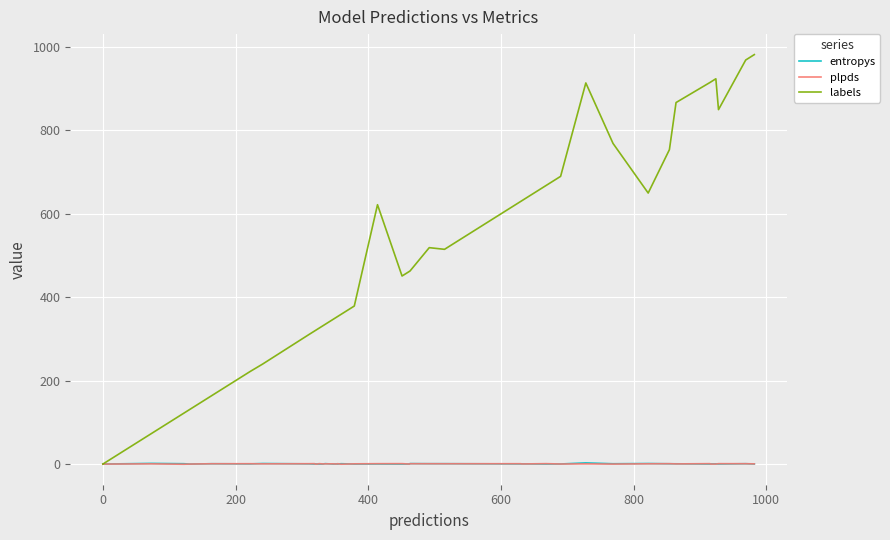

What is the maximum value shown in the chart?

982.0